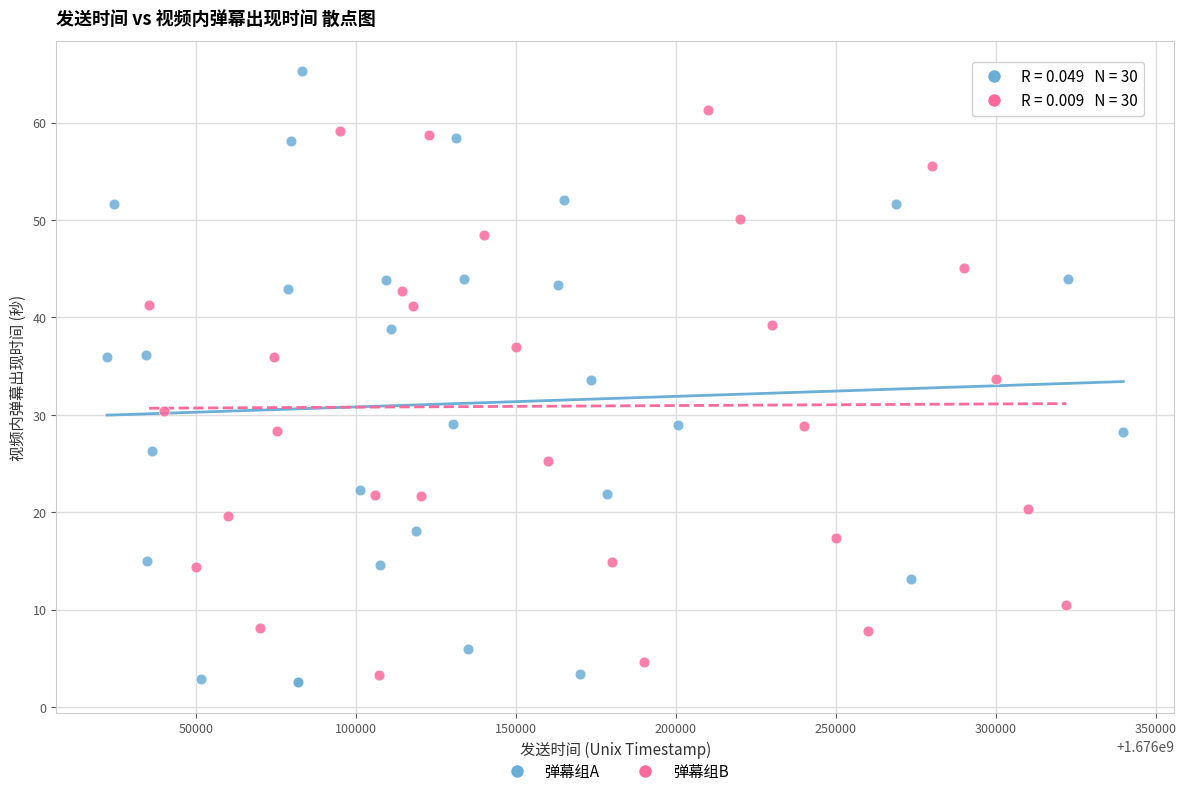

What are all the series names shown in the legend?

弹幕组A, 弹幕组B